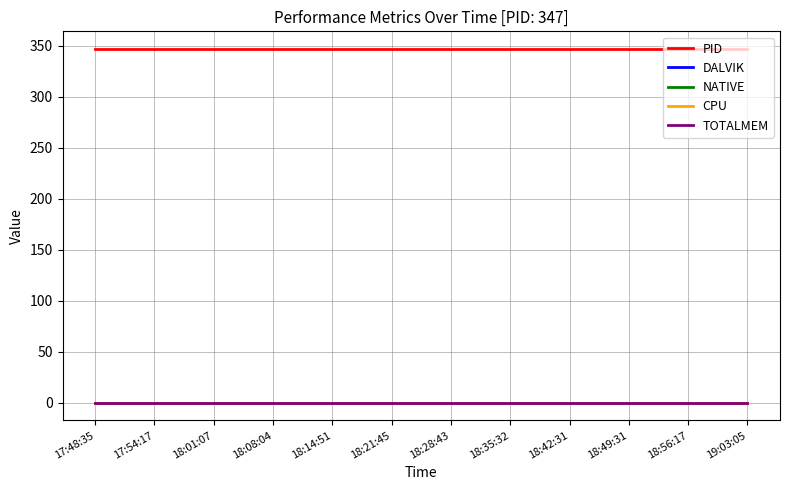

Reading left to right, what are all the values shown in this chart?

PID: 347	347	347	347	347	347	347	347	347	347	347	347	347	347	347	347	347	347	347	347	347	347	347
DALVIK: 0	0	0	0	0	0	0	0	0	0	0	0	0	0	0	0	0	0	0	0	0	0	0
NATIVE: 0	0	0	0	0	0	0	0	0	0	0	0	0	0	0	0	0	0	0	0	0	0	0
CPU: 0	0	0	0	0	0	0	0	0	0	0	0	0	0	0	0	0	0	0	0	0	0	0
TOTALMEM: 0	0	0	0	0	0	0	0	0	0	0	0	0	0	0	0	0	0	0	0	0	0	0